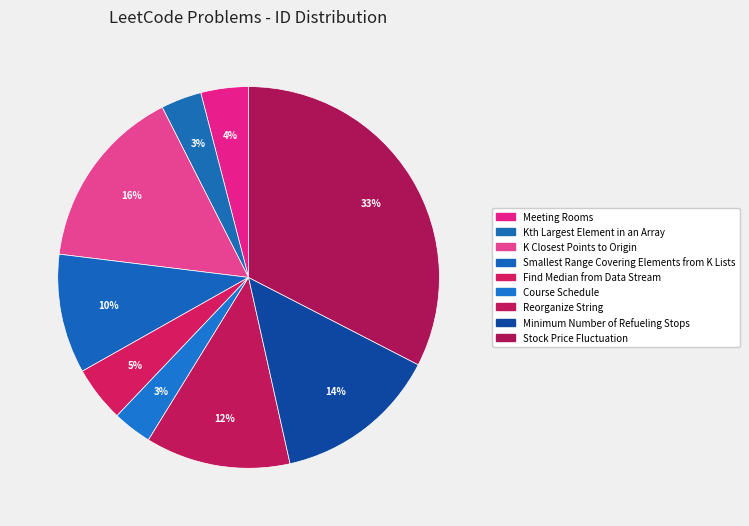

Rank the categories by value from lowest to highest.

Course Schedule, Kth Largest Element in an Array, Meeting Rooms, Find Median from Data Stream, Smallest Range Covering Elements from K Lists, Reorganize String, Minimum Number of Refueling Stops, K Closest Points to Origin, Stock Price Fluctuation